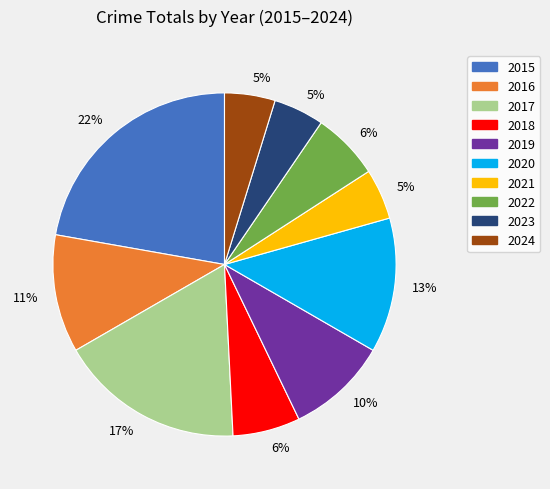

To the nearest percent, what is the average slice percentage?

10%